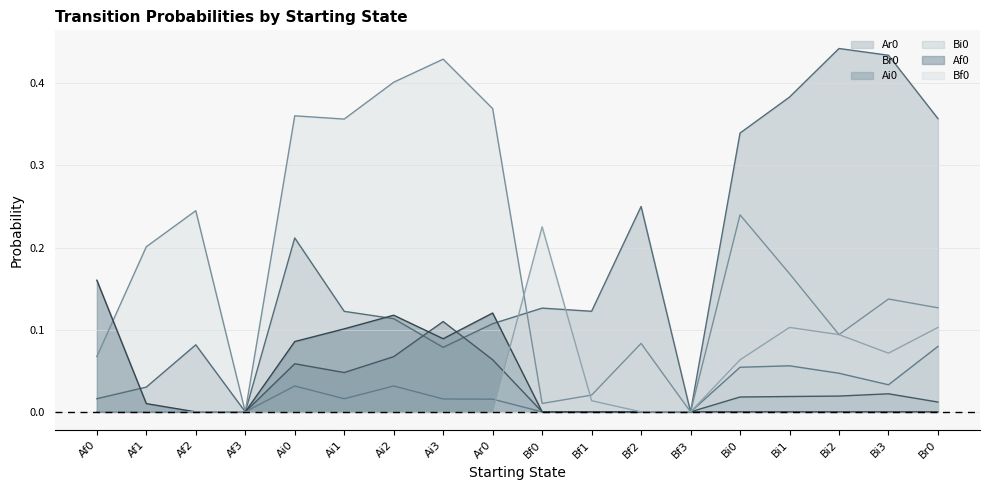

What is the sum of the Bi0 values at Bf3 and Br0?

0.1